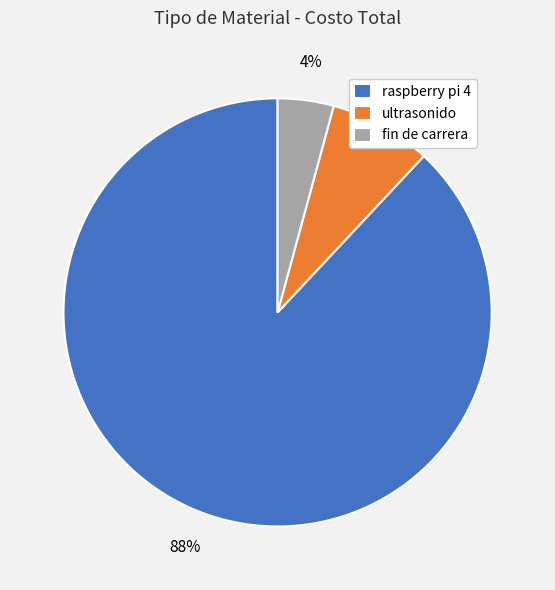

To the nearest percent, what is the combined percentage of raspberry pi 4 and ultrasonido?

96%